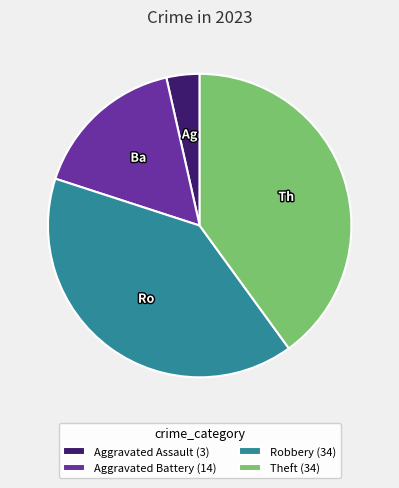

The Theft (34) slice represents 40% of the pie. True or false?

True